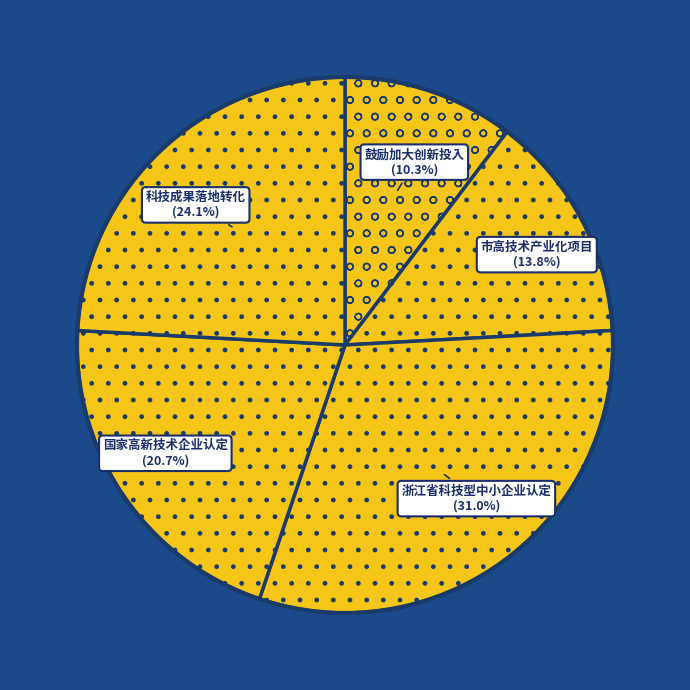

True or false: 科技成果落地转化 accounts for 24% of the total.

True